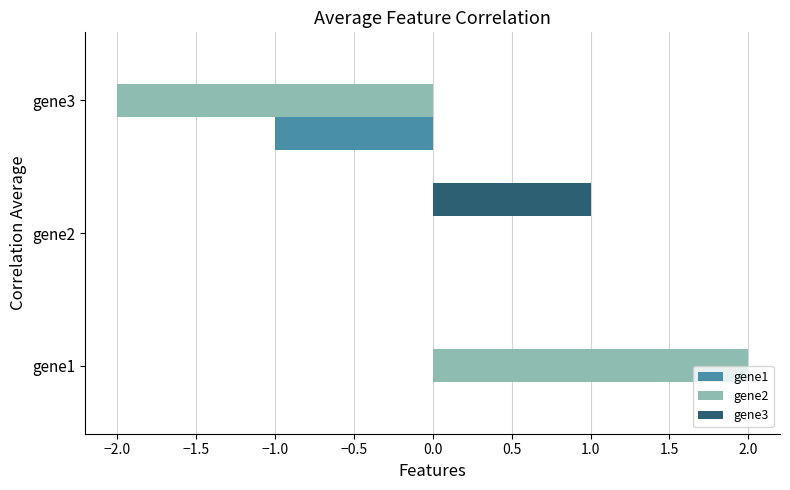

Which category has the highest value in the gene3 series?

gene2